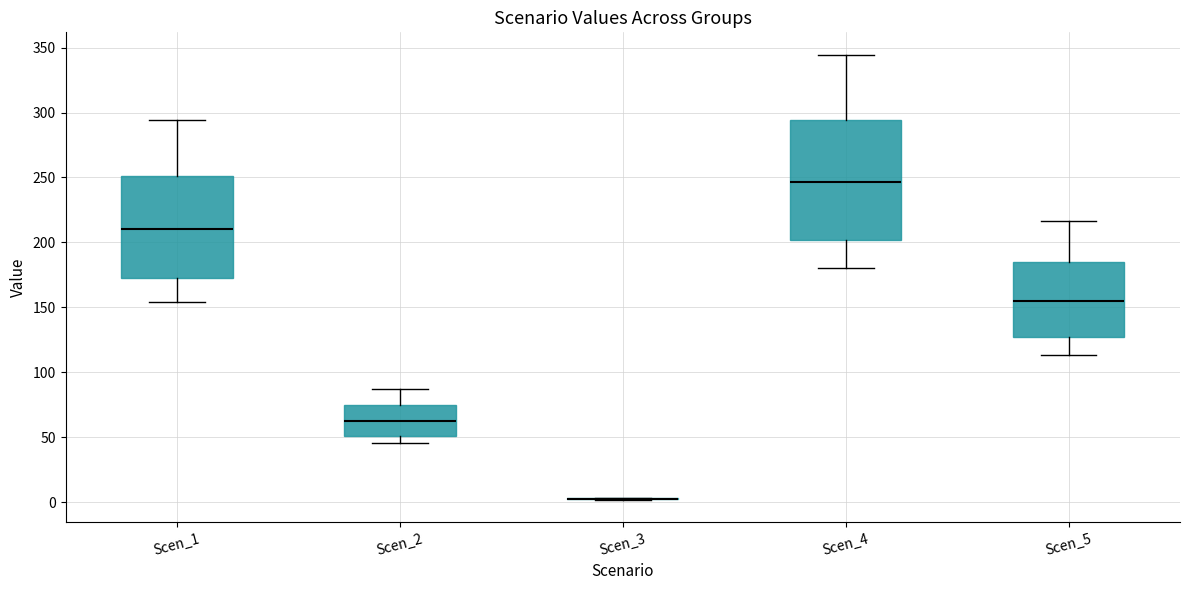

Reading left to right, read every box against the y-axis: the position of its median line, the range the box covers, and the ends of its whiskers. The values are not printed on the chart, so give them approximately, as read against the axis.

Scen_1: median 210, box 170 to 250, whiskers 155 to 295
Scen_2: median 60, box 50 to 75, whiskers 45 to 85
Scen_3: box collapsed to a line at 5, whiskers 0 to 5
Scen_4: median 245, box 200 to 295, whiskers 180 to 345
Scen_5: median 155, box 125 to 185, whiskers 115 to 215